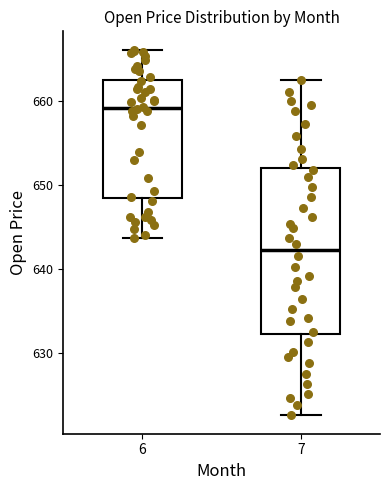

Reading left to right, read every box against the y-axis: the position of its median line, the range the box covers, and the ends of its whiskers. The values are not printed on the chart, so give them approximately, as read against the axis.

6: median 659, box 648 to 663, whiskers 644 to 666
7: median 642, box 632 to 652, whiskers 623 to 663